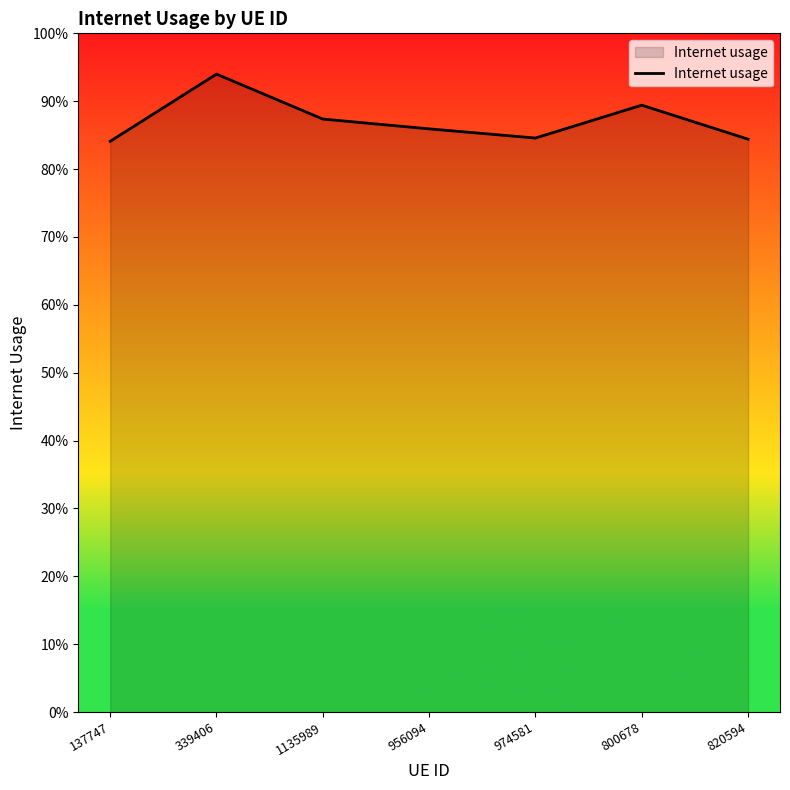

Is this an area chart (filled region under the line)?

Yes